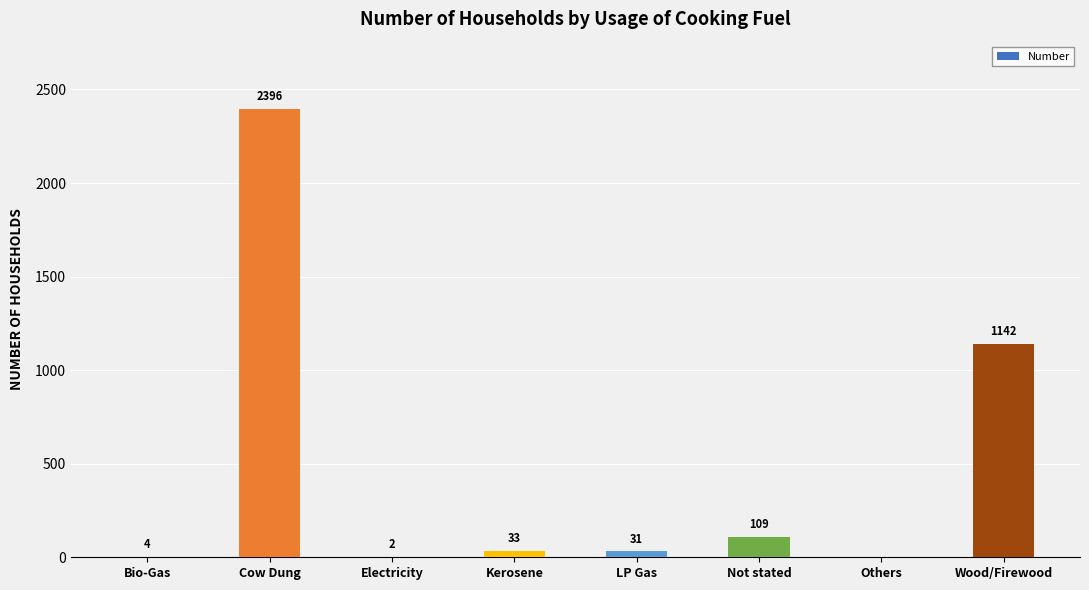

Are the bars horizontal?

No